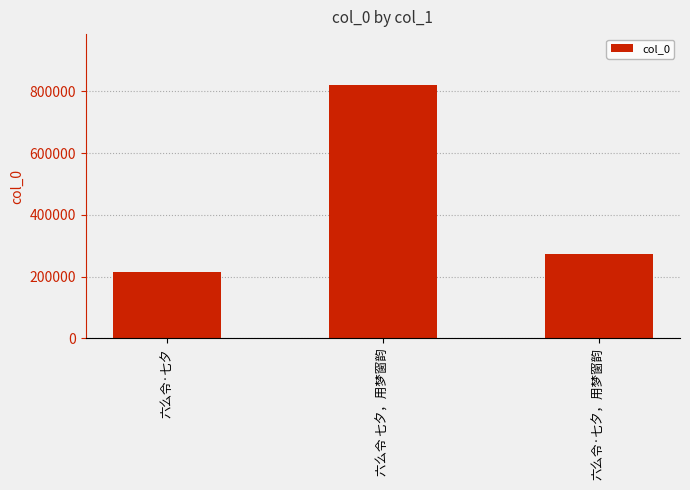

What is the change in value from 六么令 七夕，用梦窗韵 to 六么令·七夕，用梦窗韵?

-547823